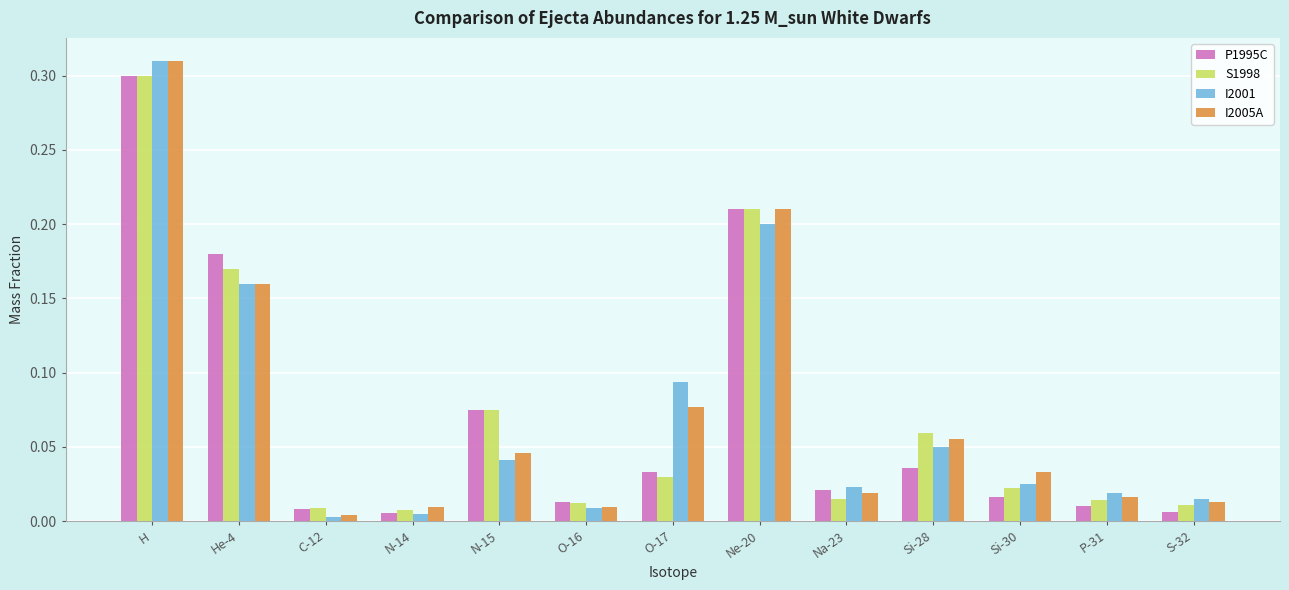

Which category has the highest value across all series?

H